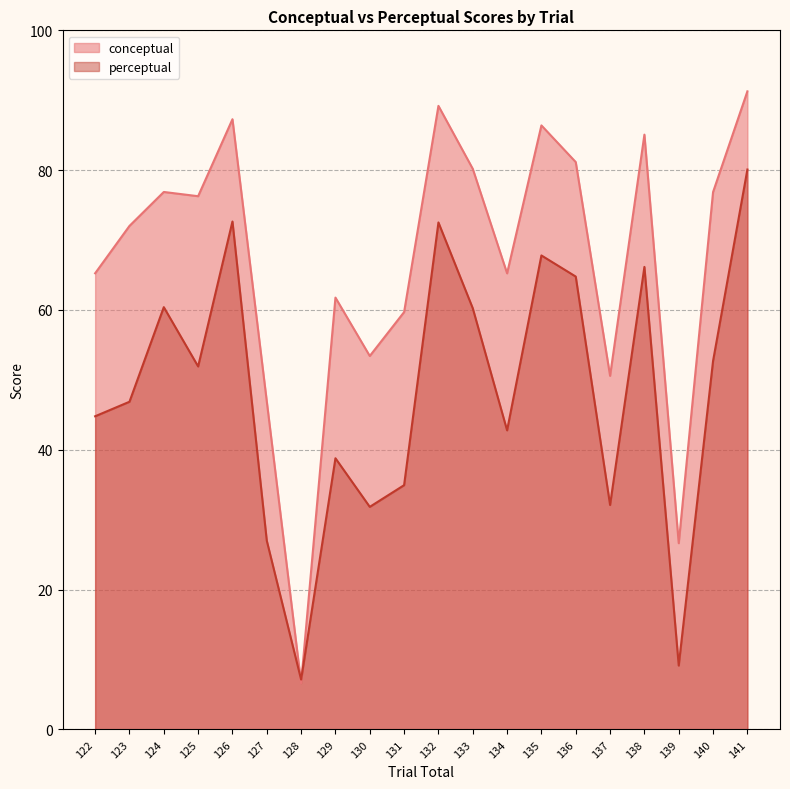

What is the spread (max minus min) of values at 130?

21.6